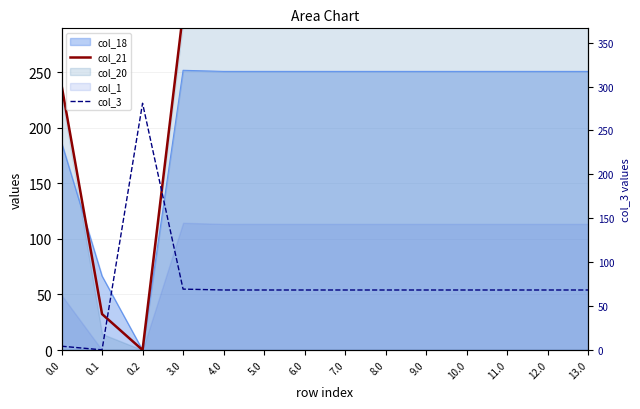

Rank the categories by col_3 value from lowest to highest.

0.1, 0.0, 6.0, 4.0, 5.0, 10.0, 9.0, 7.0, 8.0, 13.0, 12.0, 11.0, 3.0, 0.2